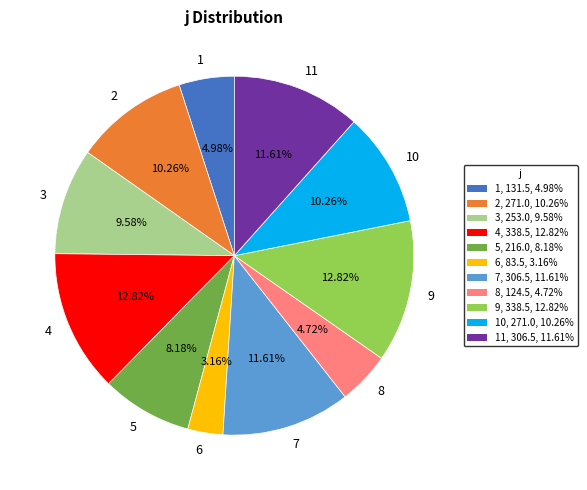

Combined, do 2 and 11 account for over 50%?

No